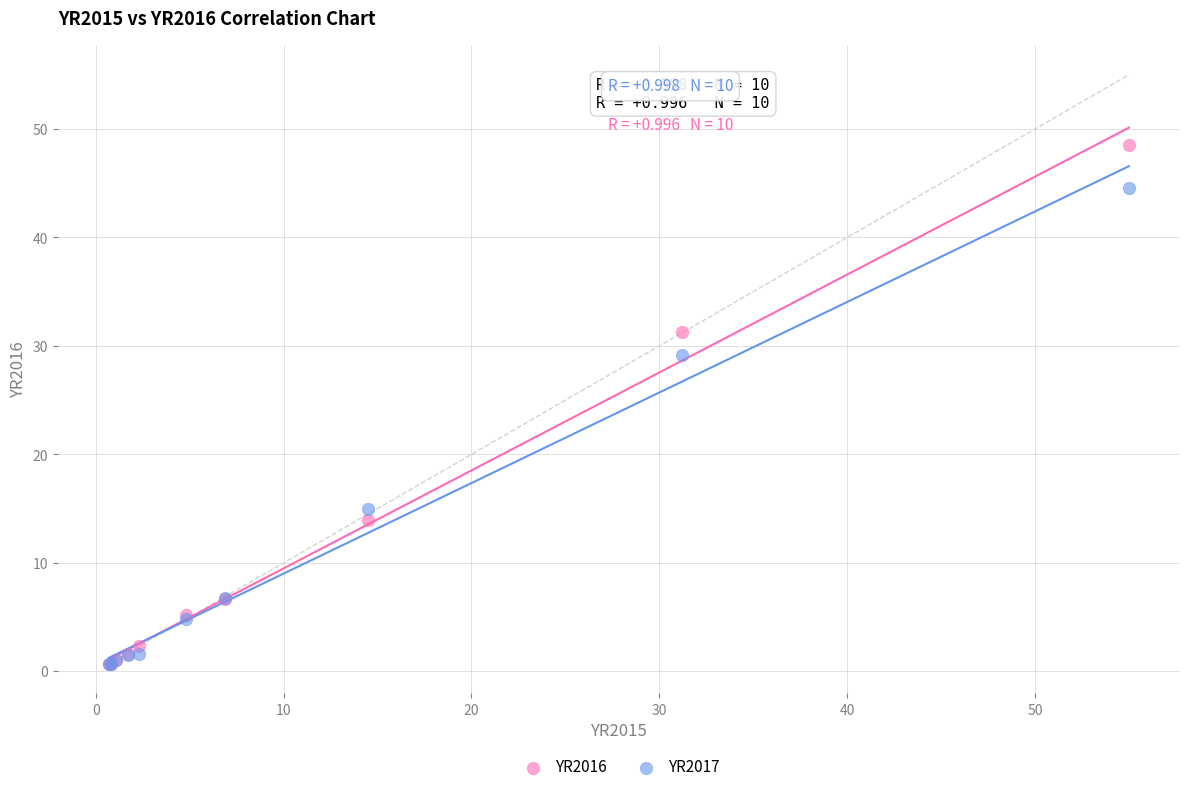

What are all the series names shown in the legend?

YR2016, YR2017